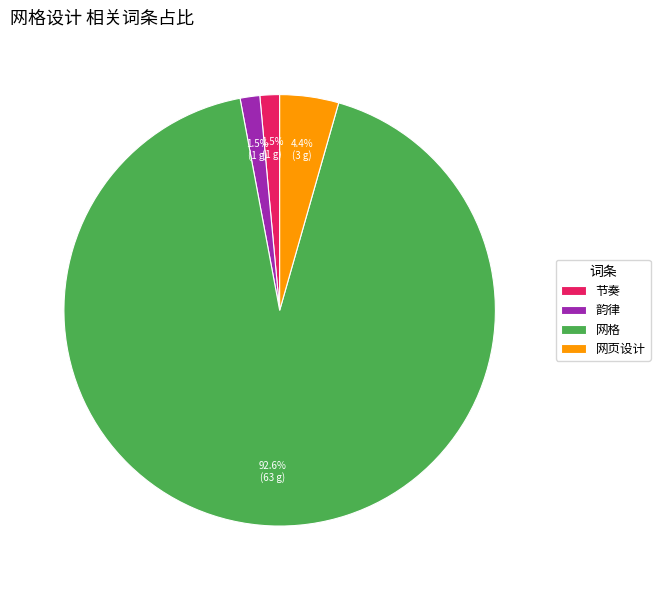

Is 网格 the majority of the pie?

Yes